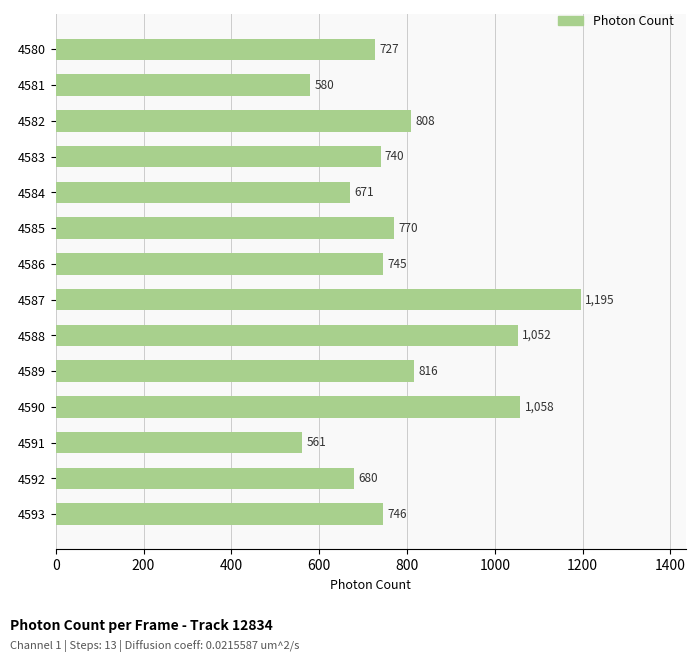

At which category does the chart reach its minimum across all series?

4591